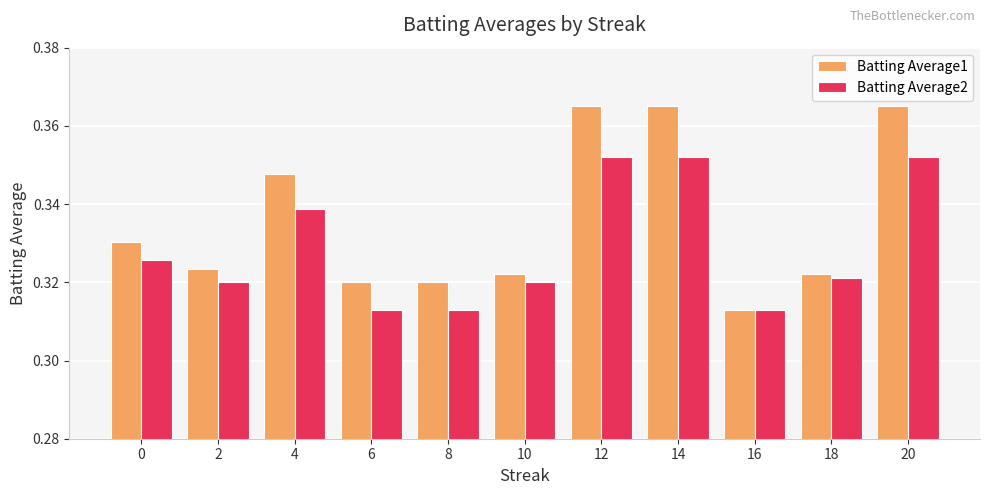

How many groups of bars are there?

11